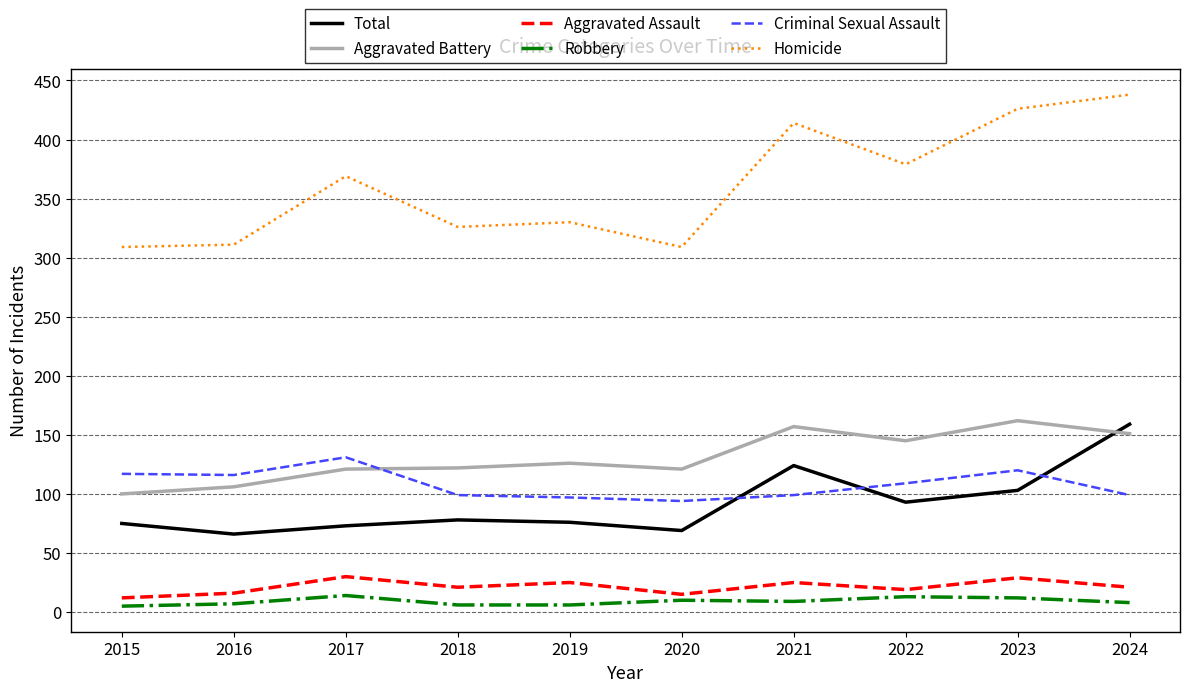

What is the difference between the Criminal Sexual Assault values at 2019 and 2015?

20